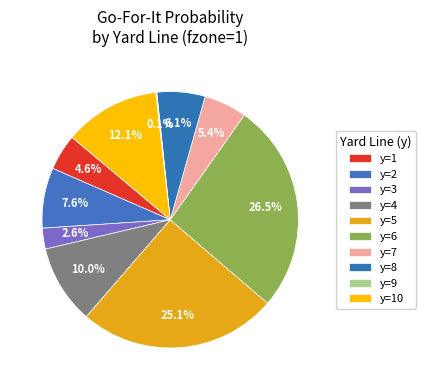

What percentage is NOT represented by y=1?

95.4%